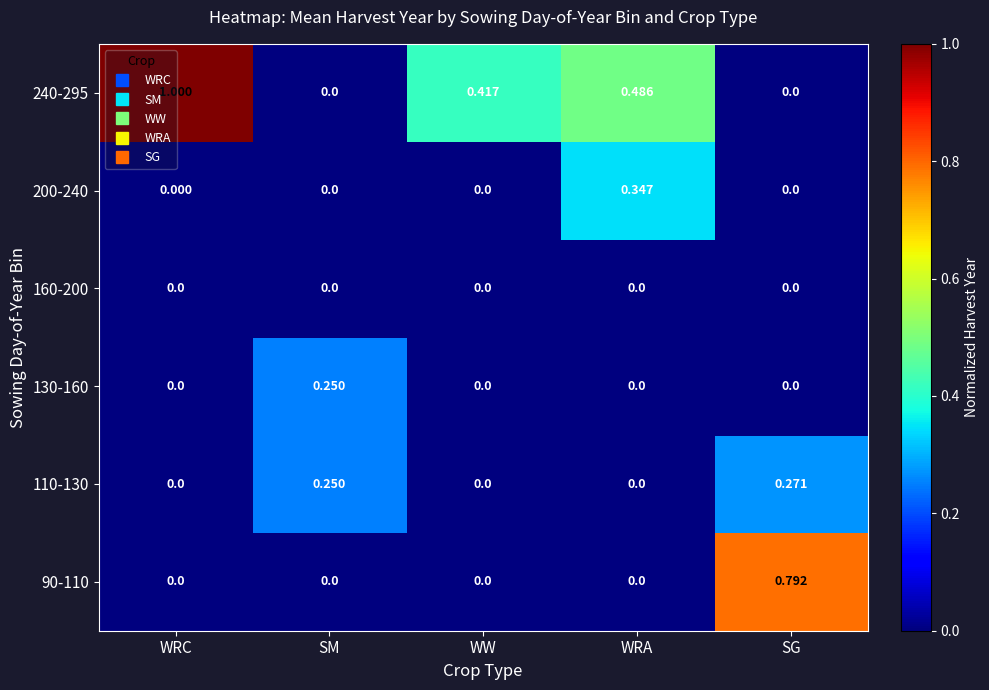

At which category is the sum across all series the highest?

SG